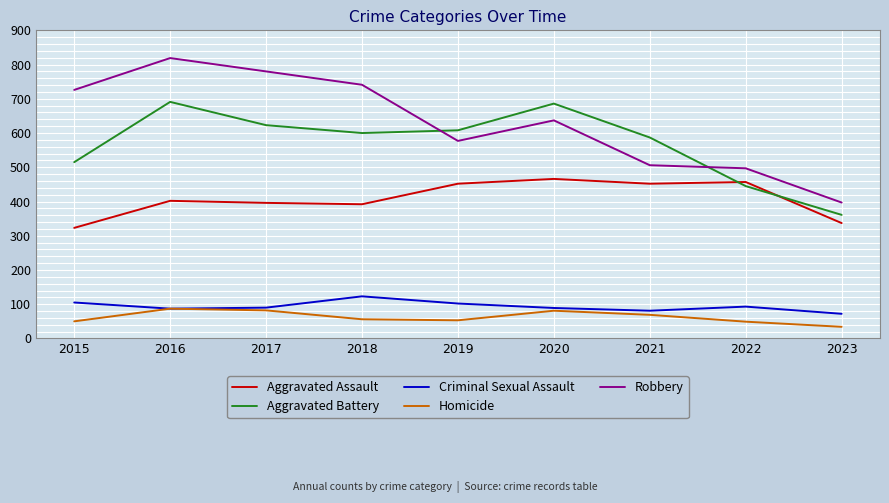

At which category is the sum across all series the highest?

2016